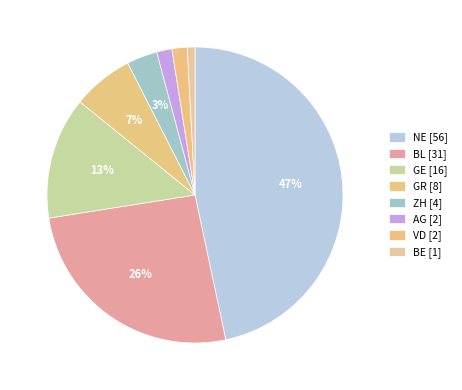

How many slices are in this pie chart?

8